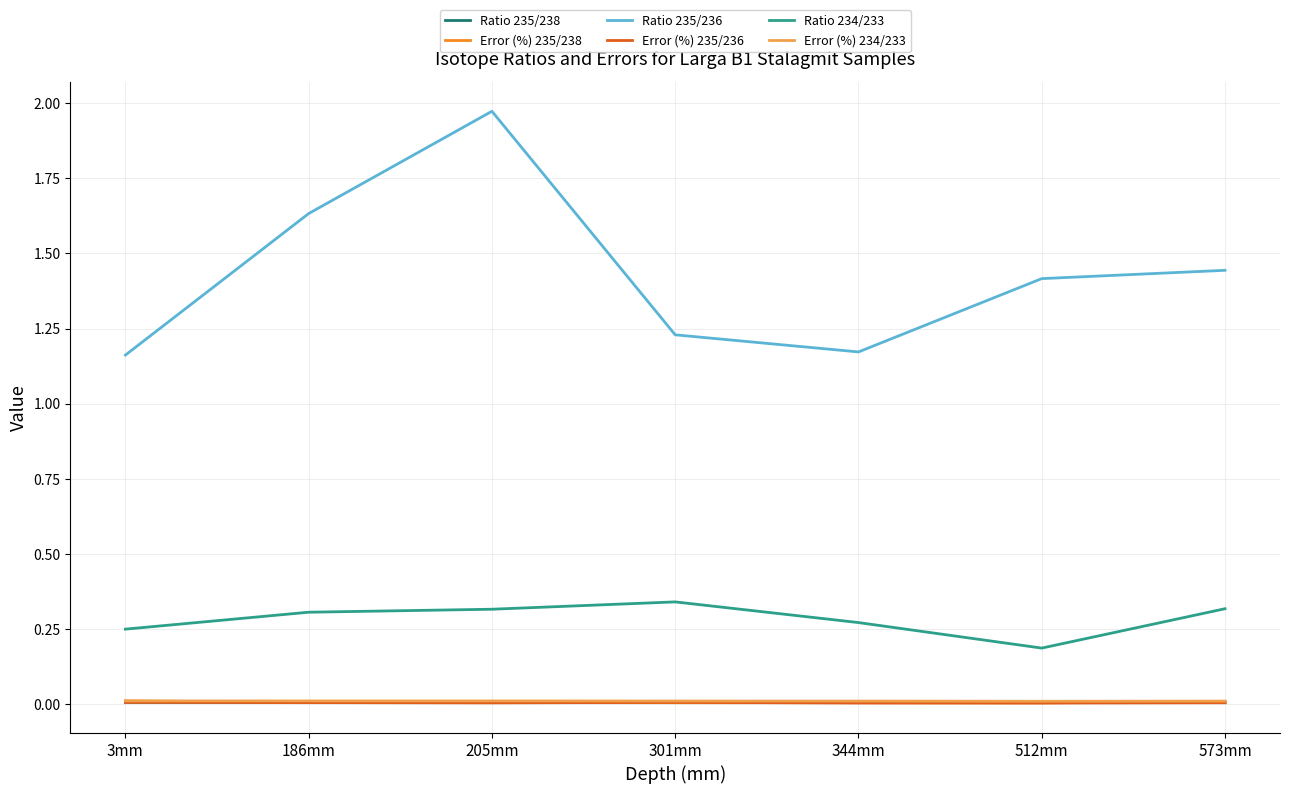

Where is the first local minimum for Ratio 234/233?

512mm